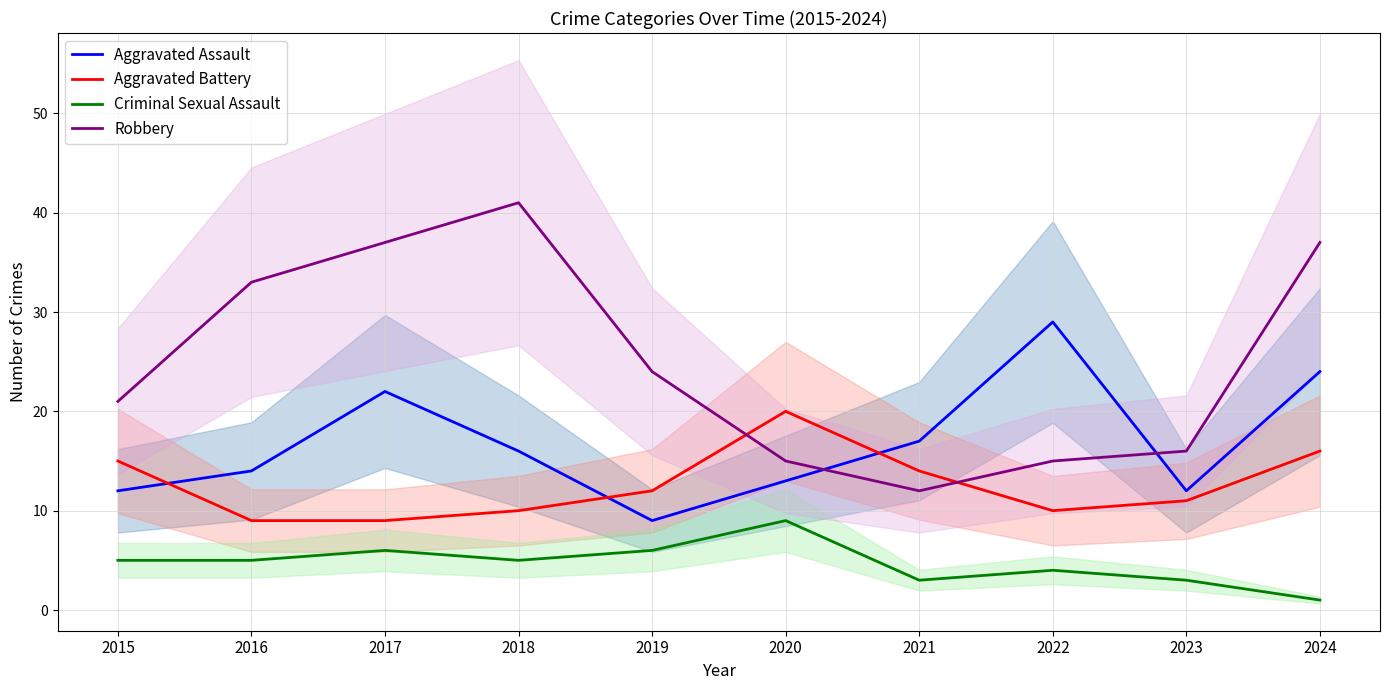

Is the value of Aggravated Battery at 2020 greater than the value of Aggravated Assault at 2021?

Yes